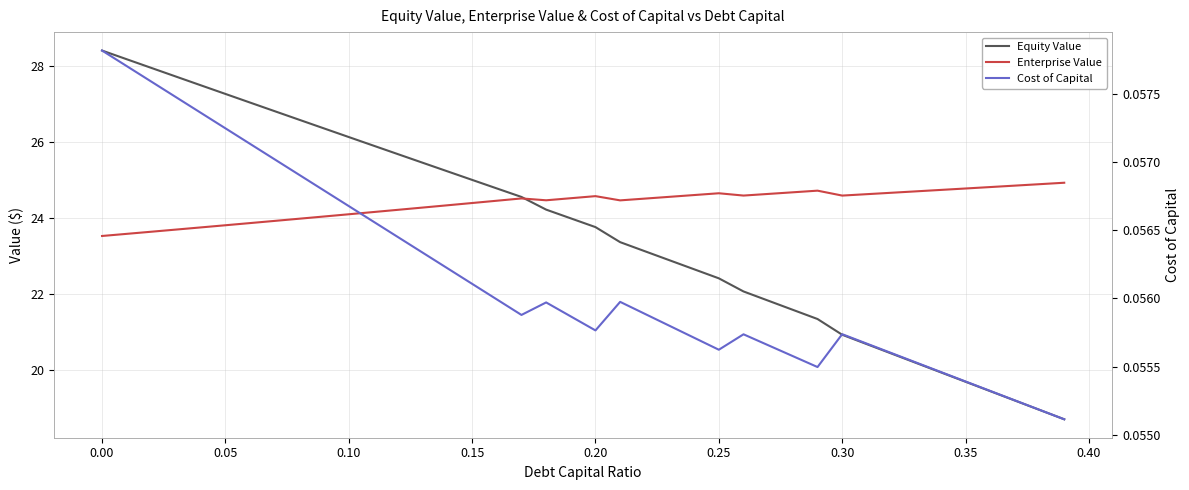

Reading left to right, what are all the values shown in this chart?

Equity Value: 28.4	28.2	27.9	27.7	27.5	27.3	27.0	26.8	26.6	26.3	26.1	25.9	25.7	25.4	25.2	25.0	24.8	24.5	24.2	24.0	23.7	23.4	23.1	22.9	22.6	22.4	22.1	21.8	21.6	21.3	20.9	20.7	20.4	20.2	19.9	19.7	19.4	19.2	18.9	18.7
Enterprise Value: 23.5	23.6	23.6	23.7	23.7	23.8	23.9	23.9	24.0	24.0	24.1	24.1	24.2	24.3	24.3	24.4	24.4	24.5	24.5	24.5	24.6	24.5	24.5	24.5	24.6	24.6	24.6	24.6	24.7	24.7	24.6	24.6	24.7	24.7	24.7	24.8	24.8	24.8	24.9	24.9
Cost of Capital: 0.1	0.1	0.1	0.1	0.1	0.1	0.1	0.1	0.1	0.1	0.1	0.1	0.1	0.1	0.1	0.1	0.1	0.1	0.1	0.1	0.1	0.1	0.1	0.1	0.1	0.1	0.1	0.1	0.1	0.1	0.1	0.1	0.1	0.1	0.1	0.1	0.1	0.1	0.1	0.1